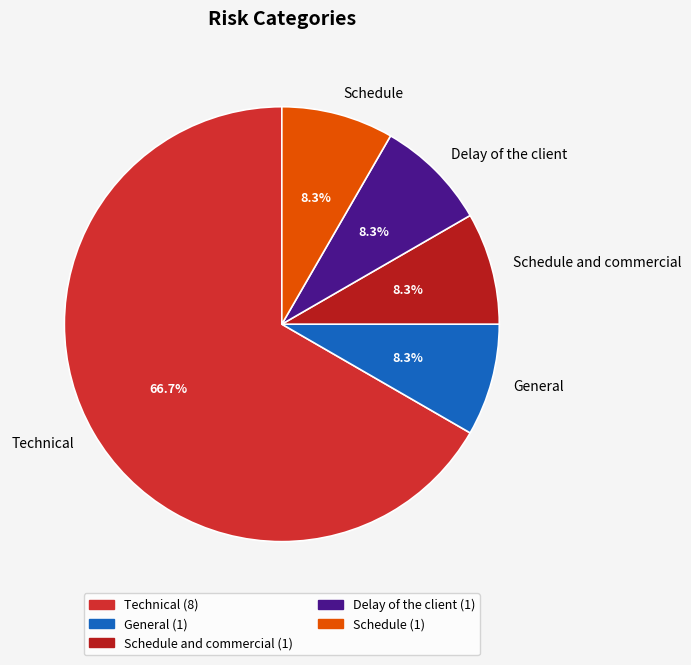

Is Technical the majority of the pie?

Yes